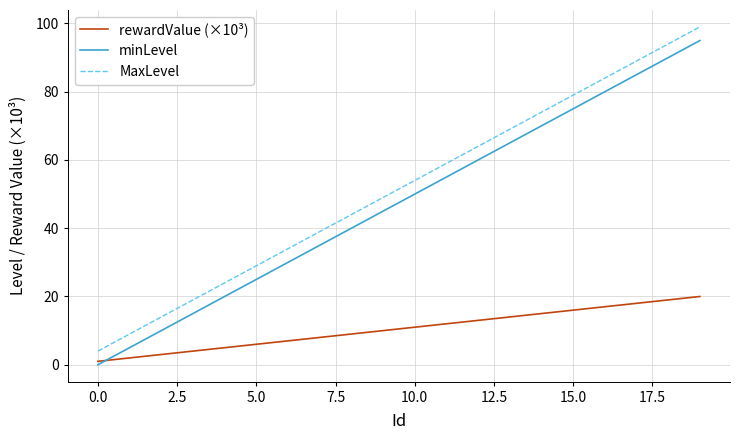

True or false: MaxLevel and rewardValue (×10³) intersect in this chart.

False